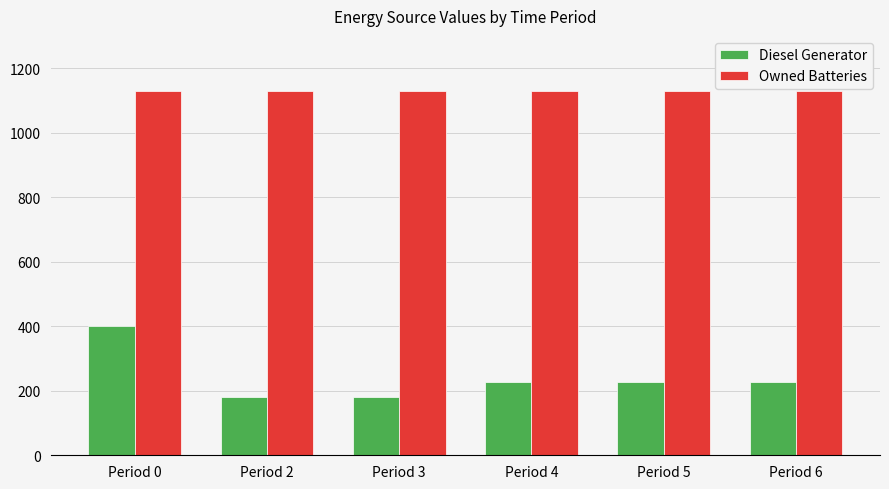

What are all the series names shown in the legend?

Diesel Generator, Owned Batteries